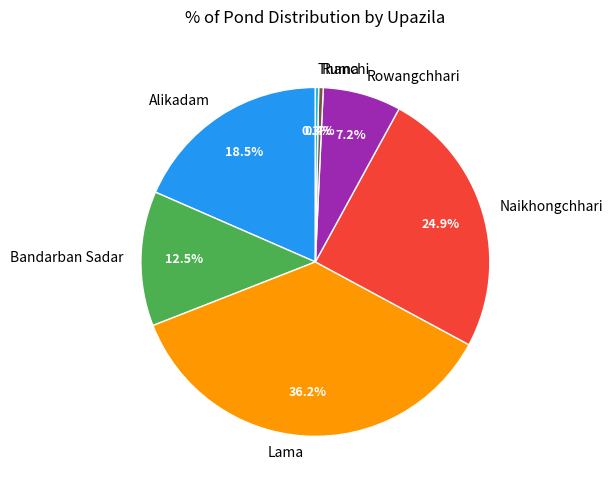

Does any single category account for the majority?

No